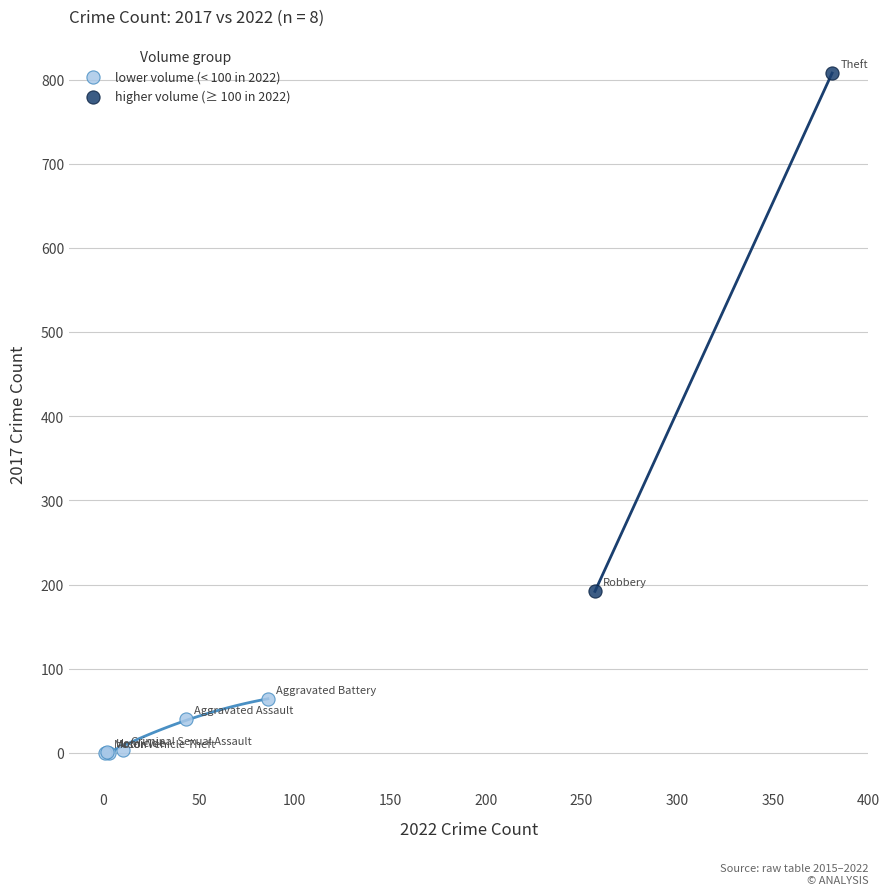

Which series contains the highest Y value?

higher volume (≥ 100 in 2022)